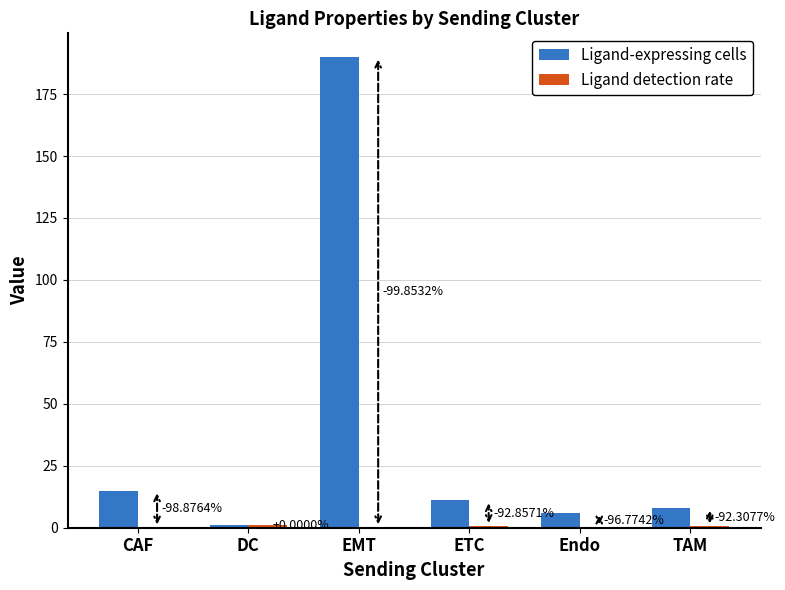

Rank the series at CAF from lowest to highest value.

Ligand detection rate, Ligand-expressing cells